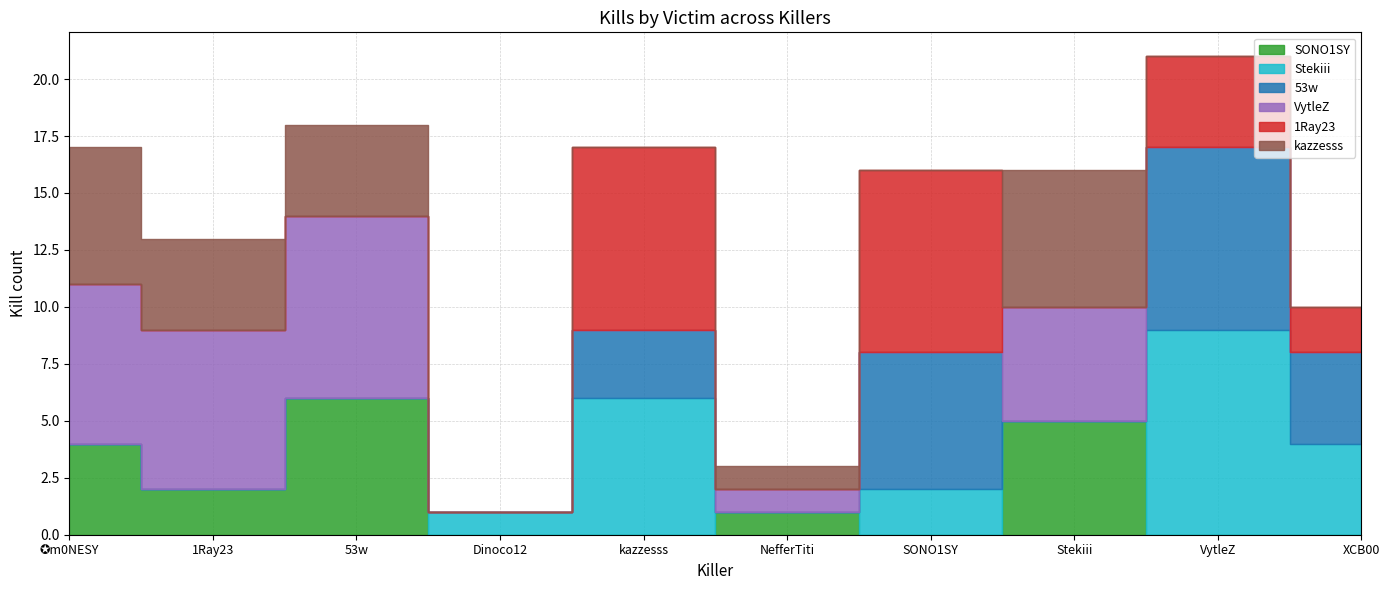

List the series in order of their peak value, lowest first.

SONO1SY, kazzesss, 53w, VytleZ, 1Ray23, Stekiii